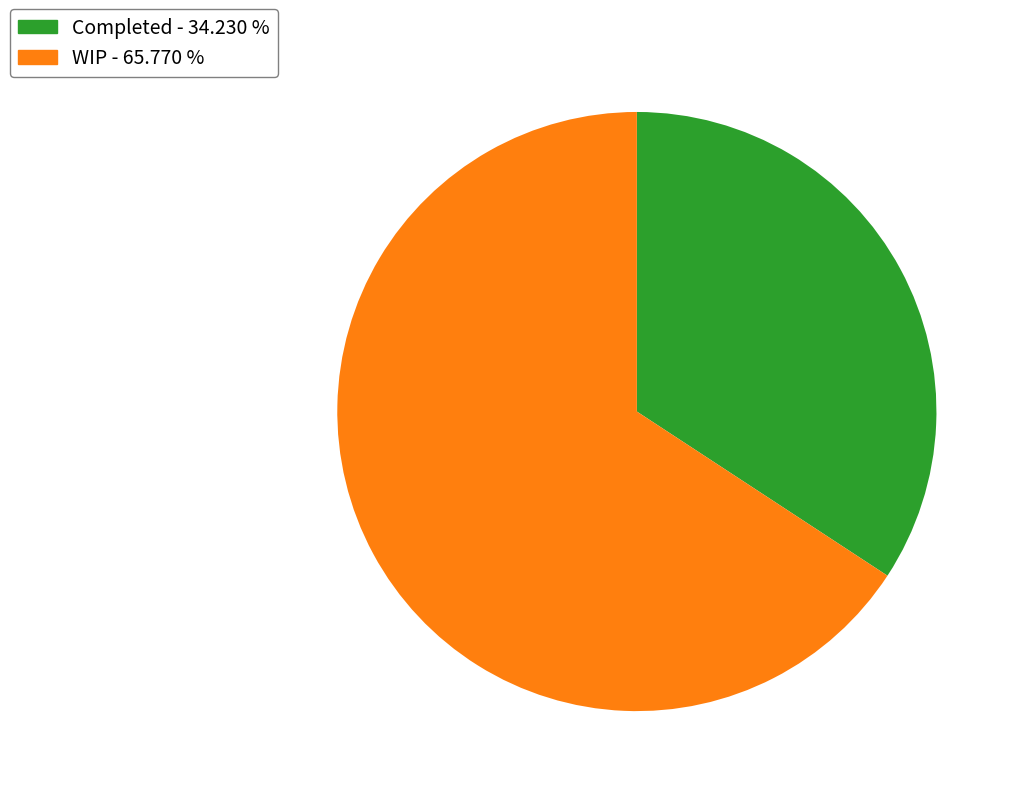

Which category accounts for the majority?

WIP